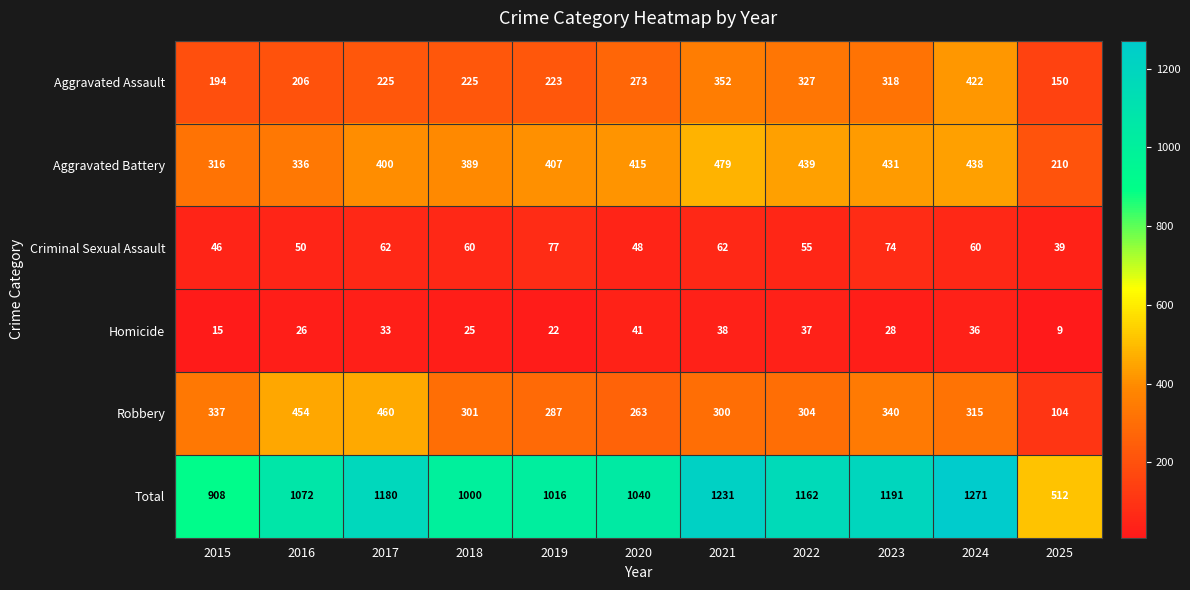

List the labels in order of Aggravated Battery value, largest first.

2021, 2022, 2024, 2023, 2020, 2019, 2017, 2018, 2016, 2015, 2025